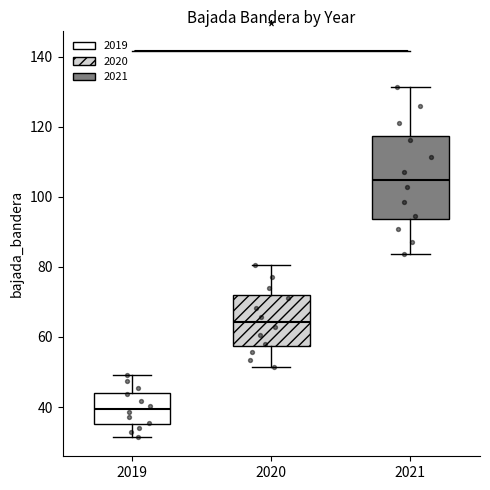

Reading left to right, transcribe this box plot: for each box, give where its median line is, the range the box spans, and where its two whiskers end, as read against the y-axis. The values are not printed on the chart, so give them approximately, as read against the axis.

2019: median 40, box 36 to 44, whiskers 32 to 50
2020: median 64, box 58 to 72, whiskers 52 to 80
2021: median 104, box 94 to 118, whiskers 84 to 132